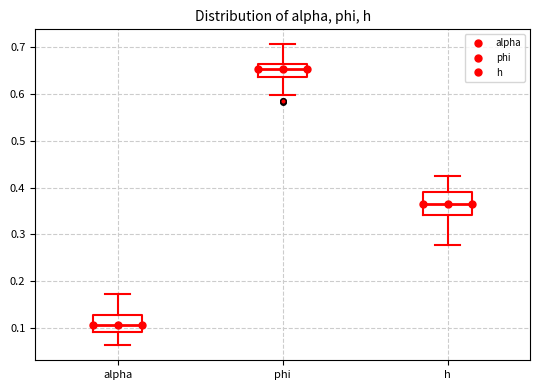

Comparing the boxes themselves (not the whiskers), which one is the tallest?

h